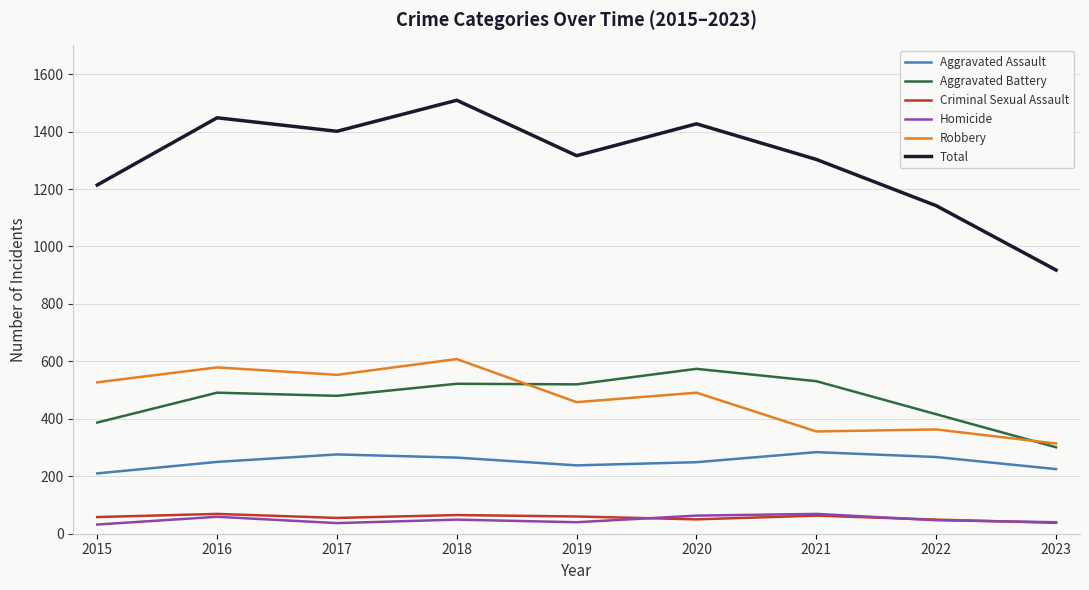

Is the value of Total at 2017 greater than the value of Aggravated Assault at 2016?

Yes